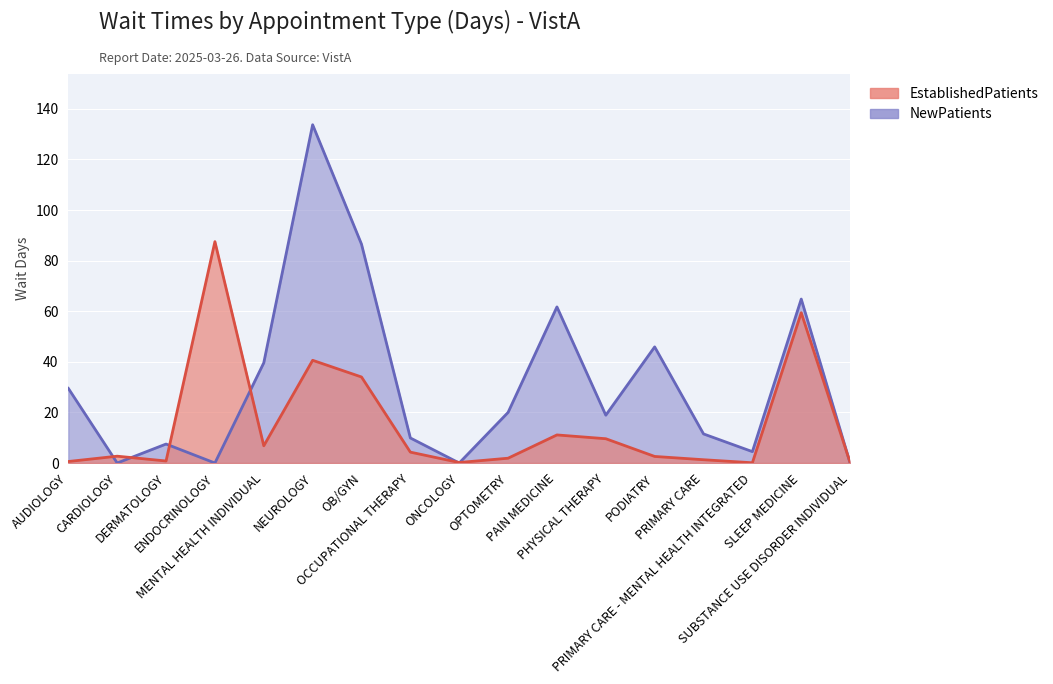

How many lines are shown in the chart?

2